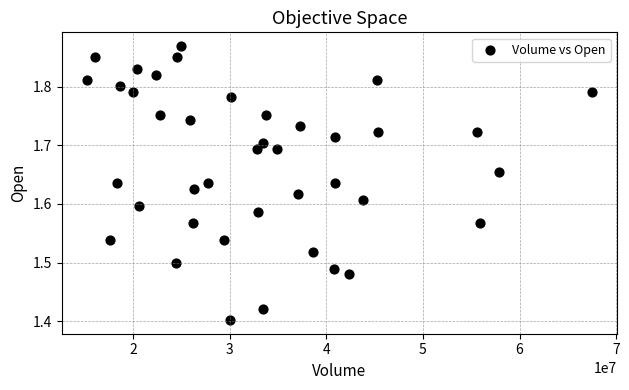

What is the range of X values (max minus min)?

52284500.0